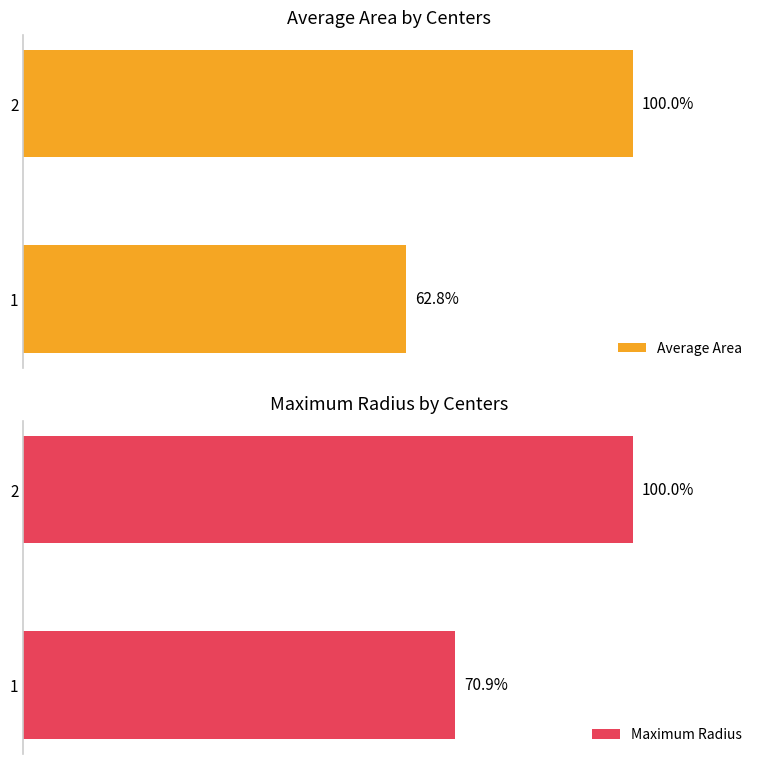

The value of Maximum Radius at 1 is 103.5. True or false?

False